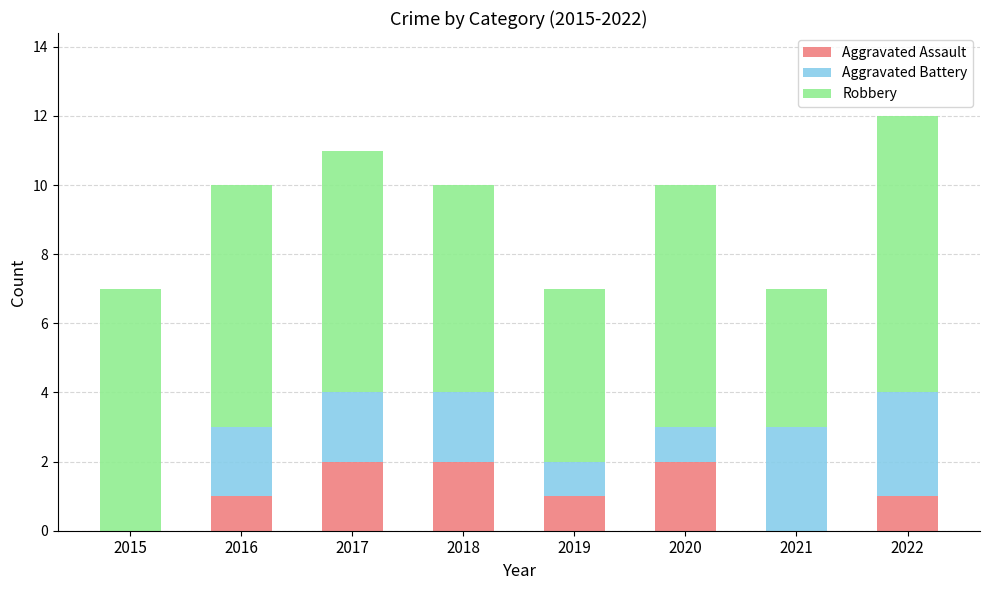

What is the sum of all Aggravated Assault values?

9